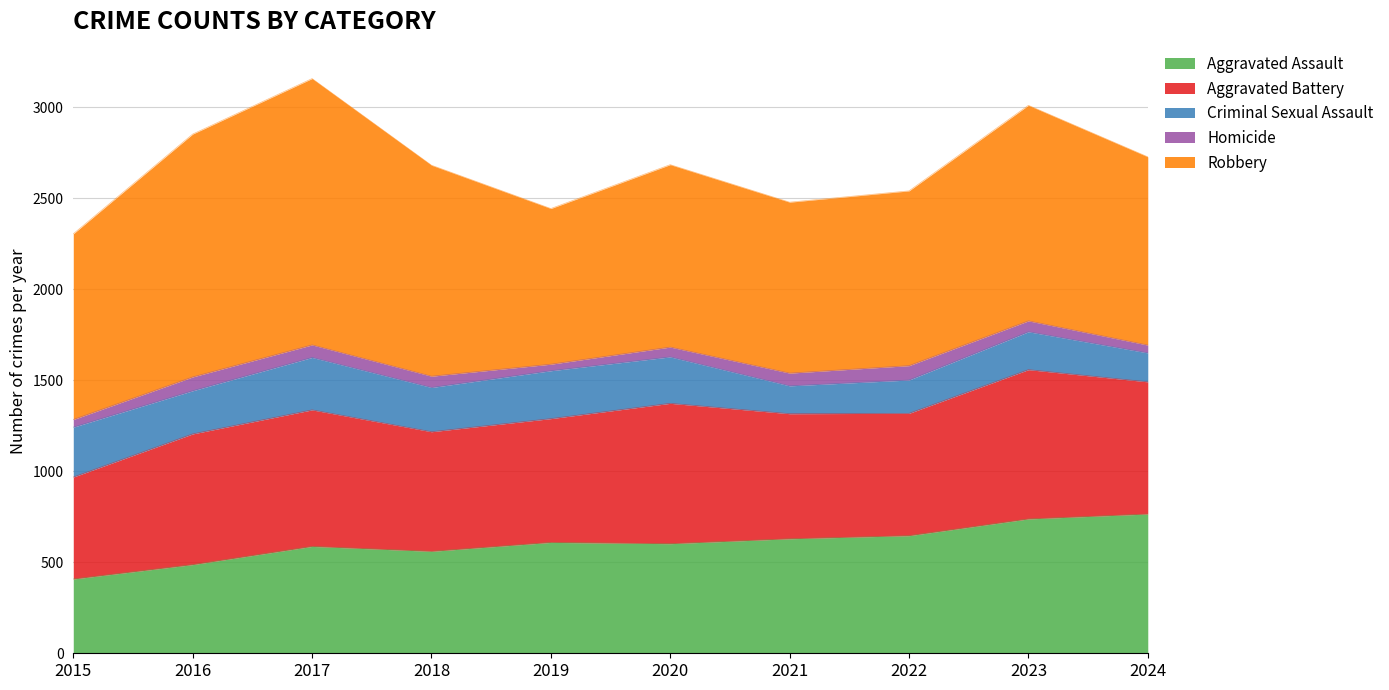

Which series has the widest spread of values?

Robbery